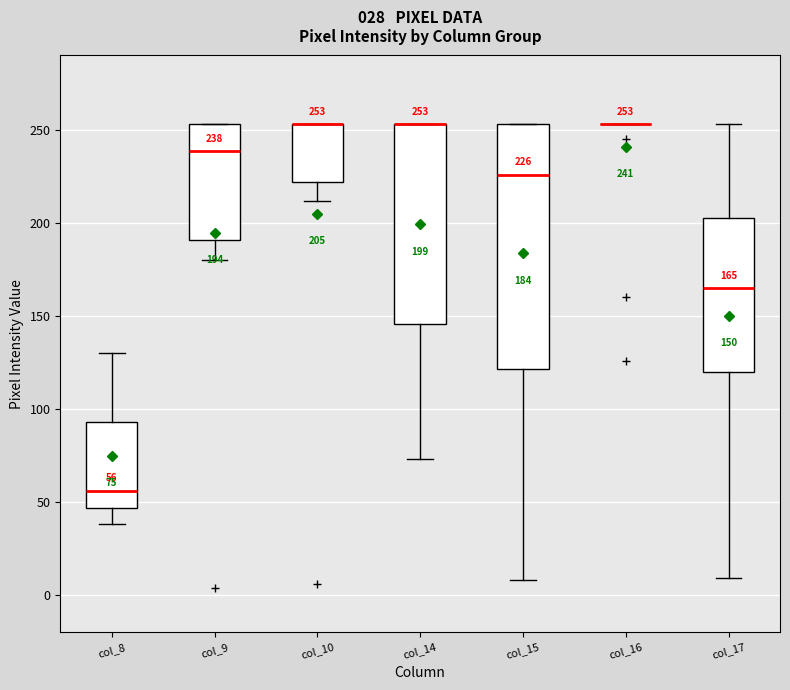

Comparing the boxes themselves (not the whiskers), which one is the tallest?

col_15